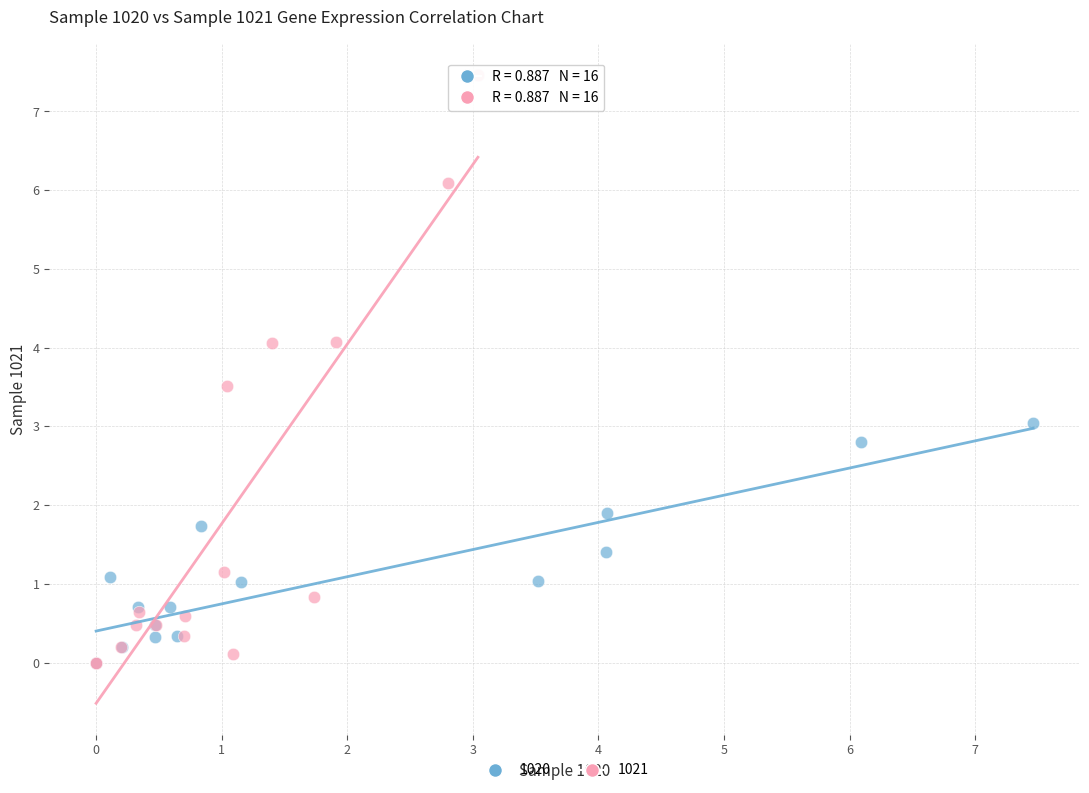

What are all the series names shown in the legend?

1020, 1021